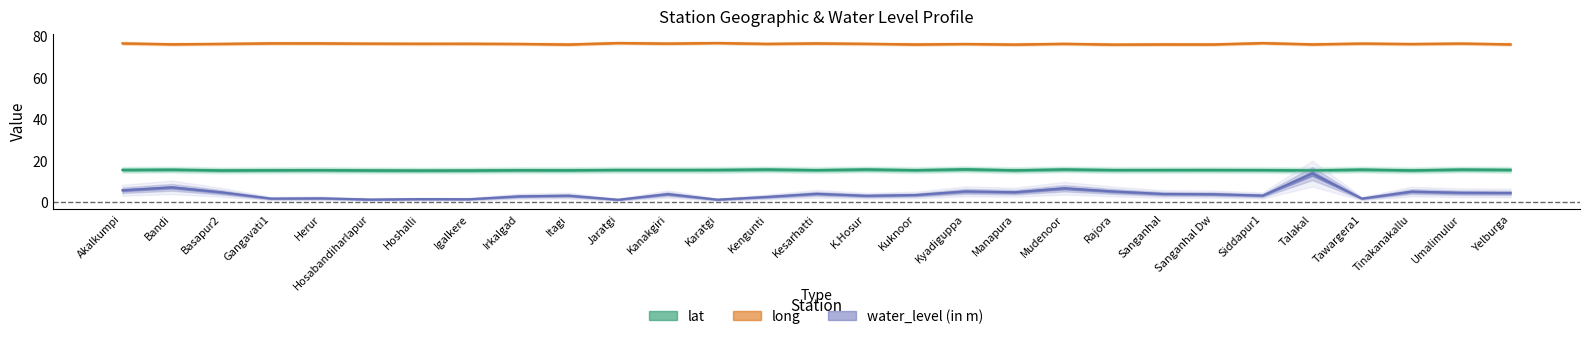

How many lines are shown in the chart?

3